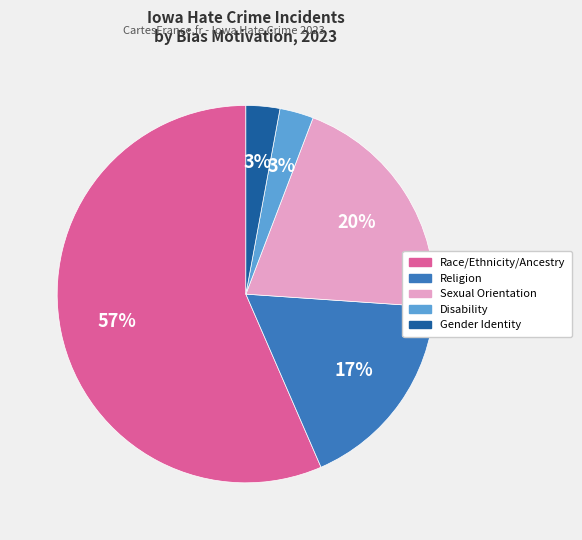

Is there a majority slice in this chart?

Yes